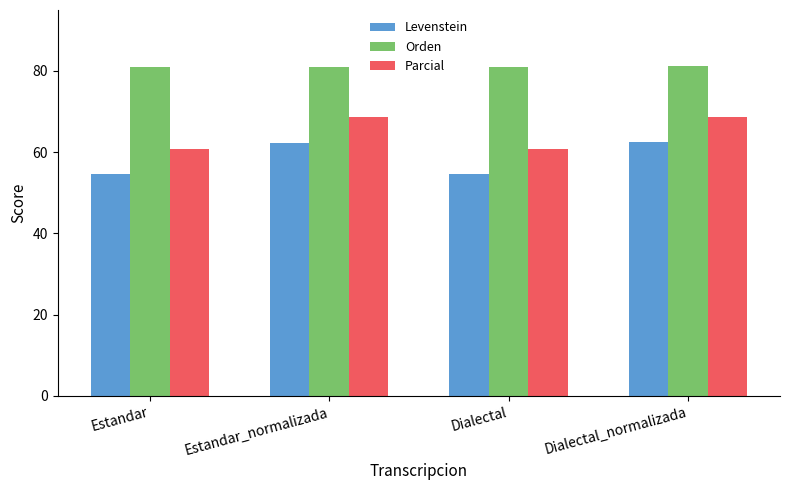

At Dialectal, list the series in order from largest to smallest.

Orden, Parcial, Levenstein